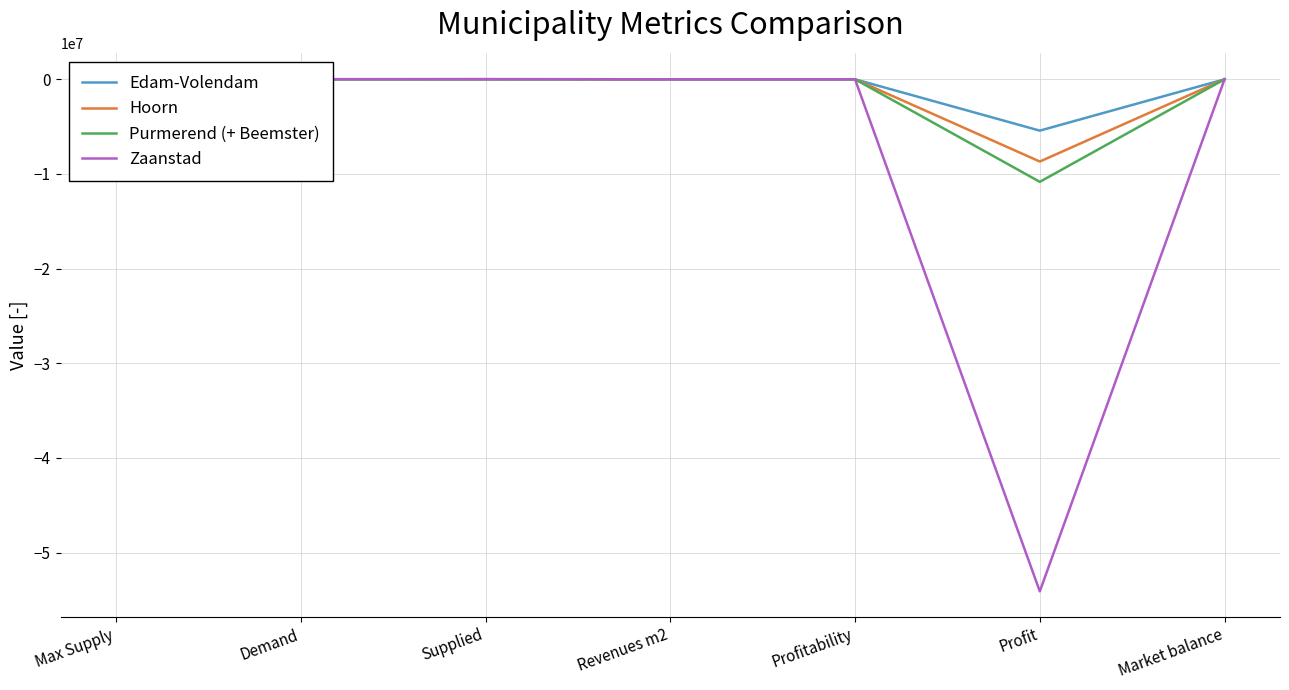

What is the highest value of the Hoorn series?

4165.0